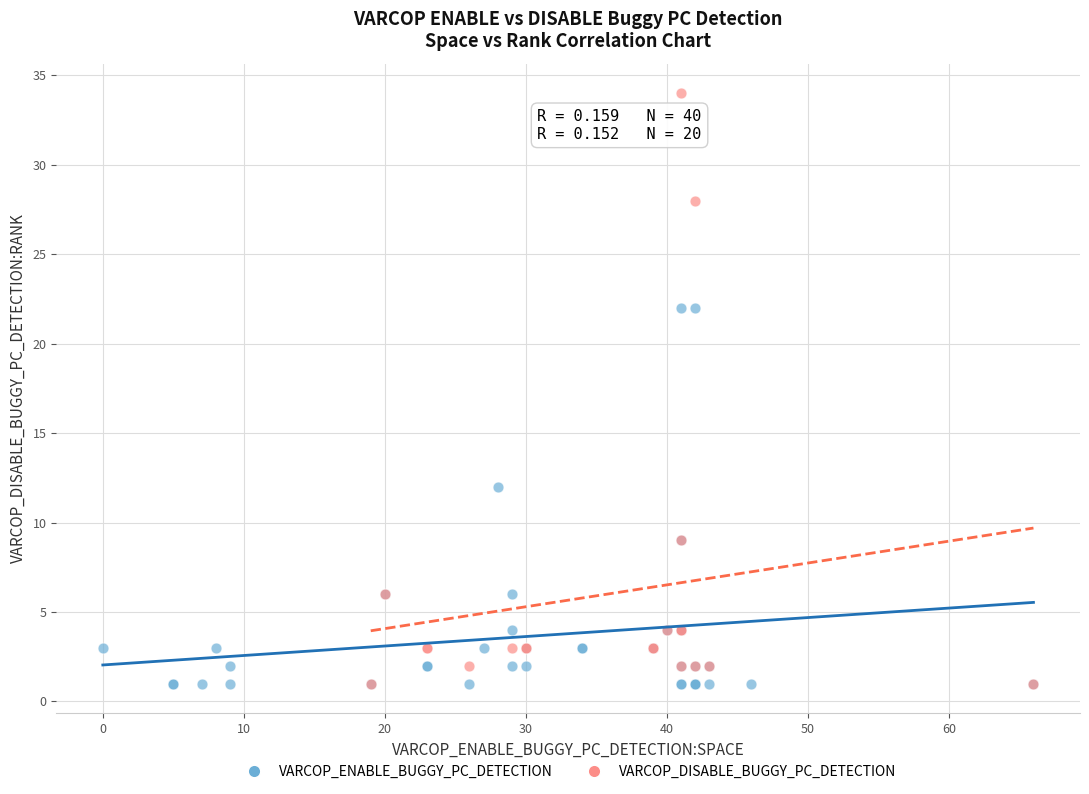

Which series has the largest Y range (max minus min)?

VARCOP_DISABLE_BUGGY_PC_DETECTION